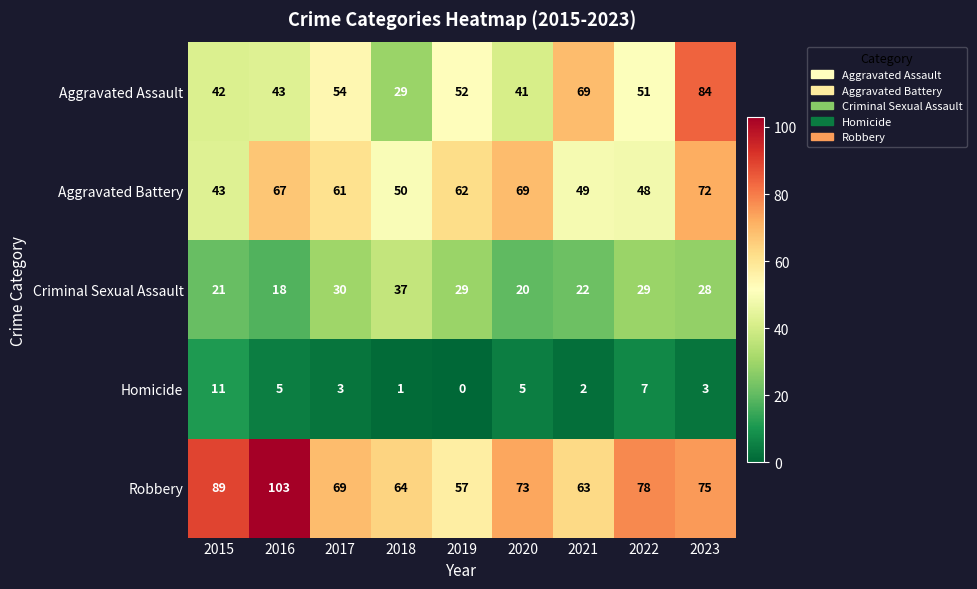

At which label does Robbery first exceed 73?

2015